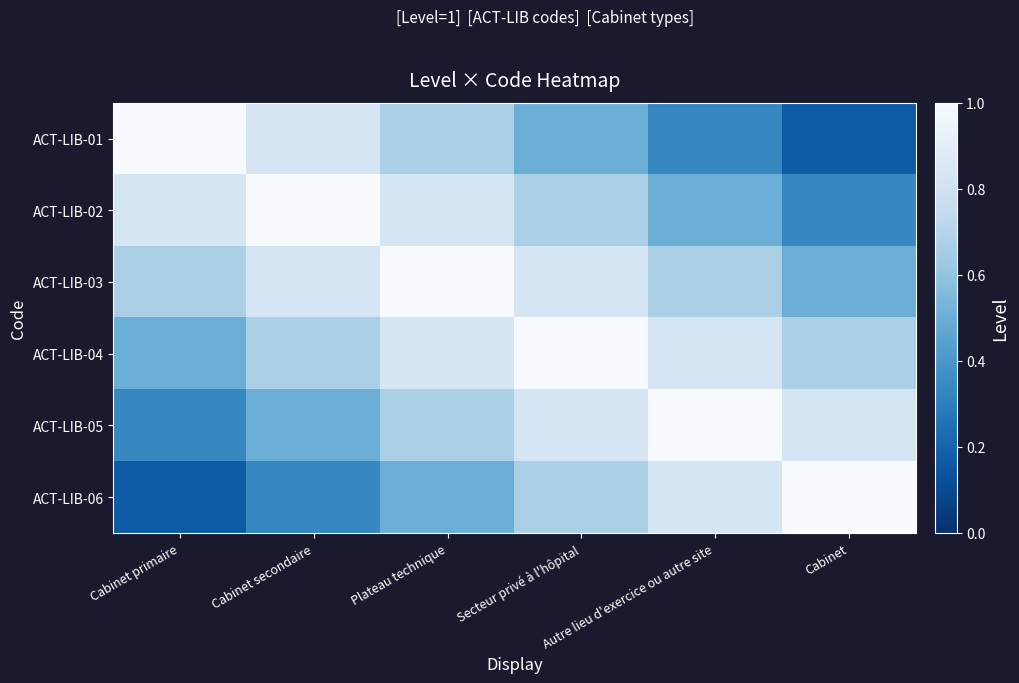

What is the minimum value shown in the chart?

0.2